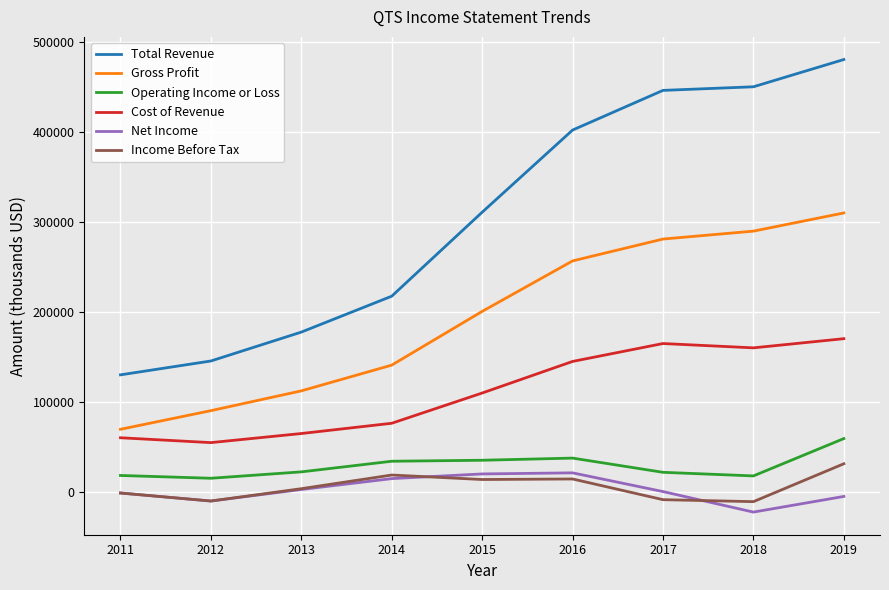

What is the sum of all Gross Profit values?

1753900